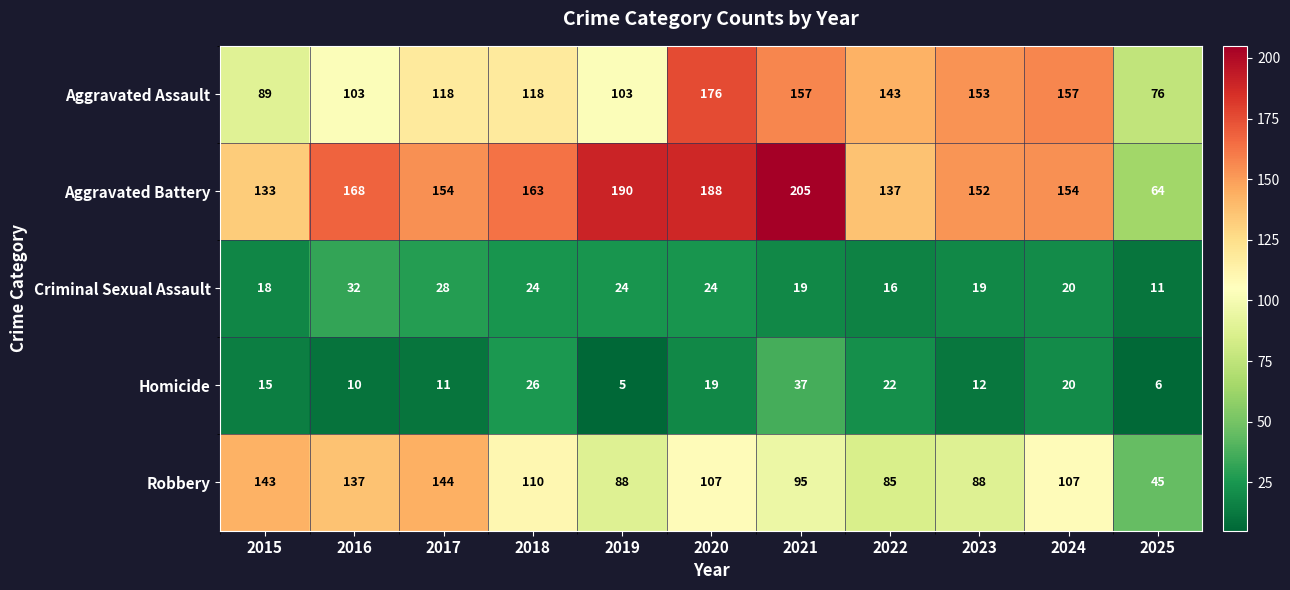

Which series has the widest spread of values?

Aggravated Battery